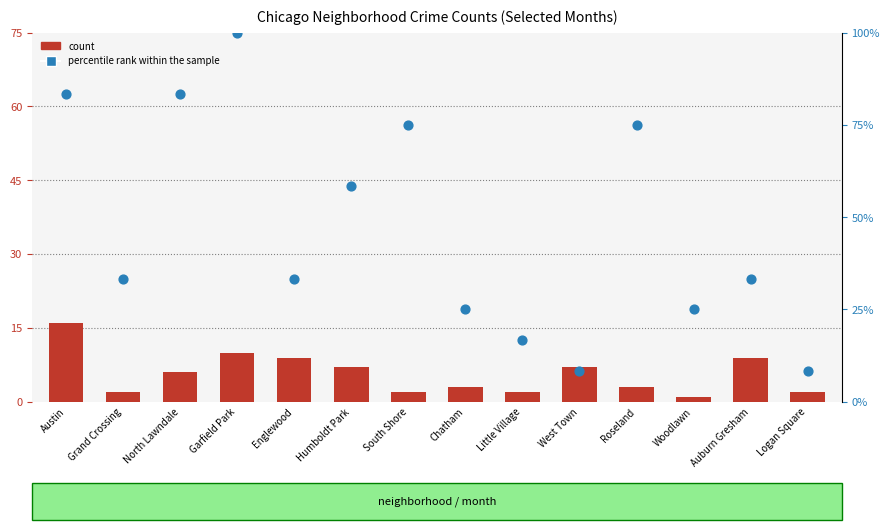

Which series has the widest spread of Y values?

percentile rank within the sample